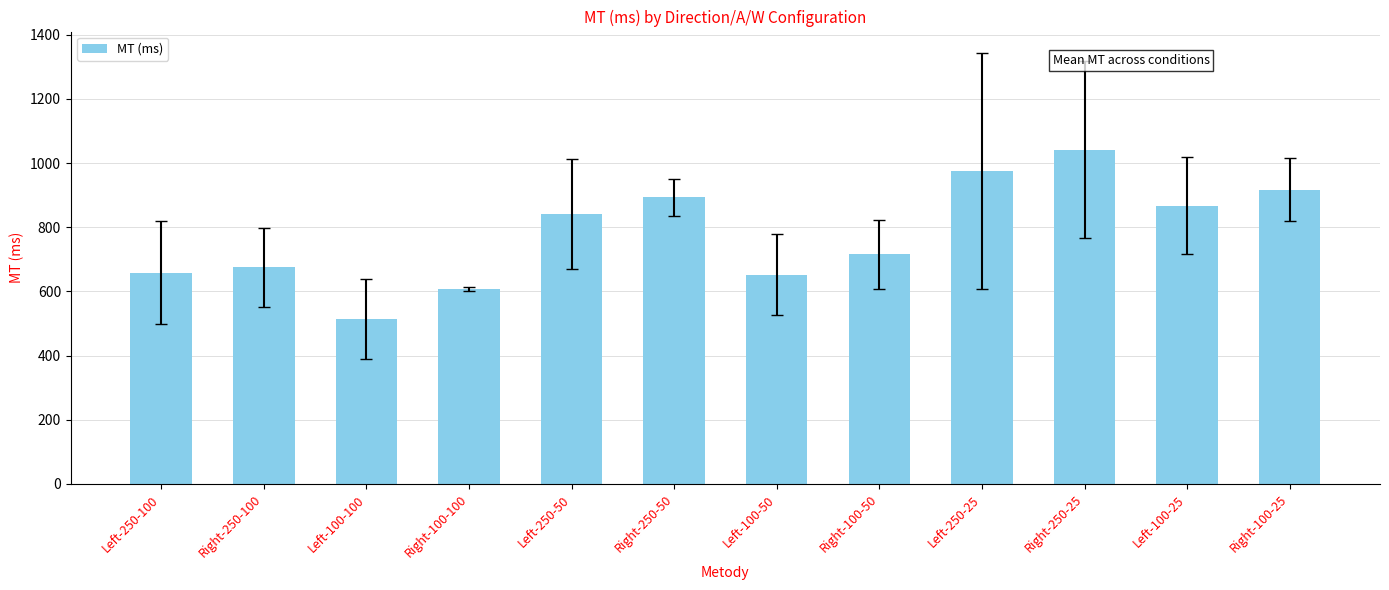

Are the bars grouped side by side (vs. stacked)?

No